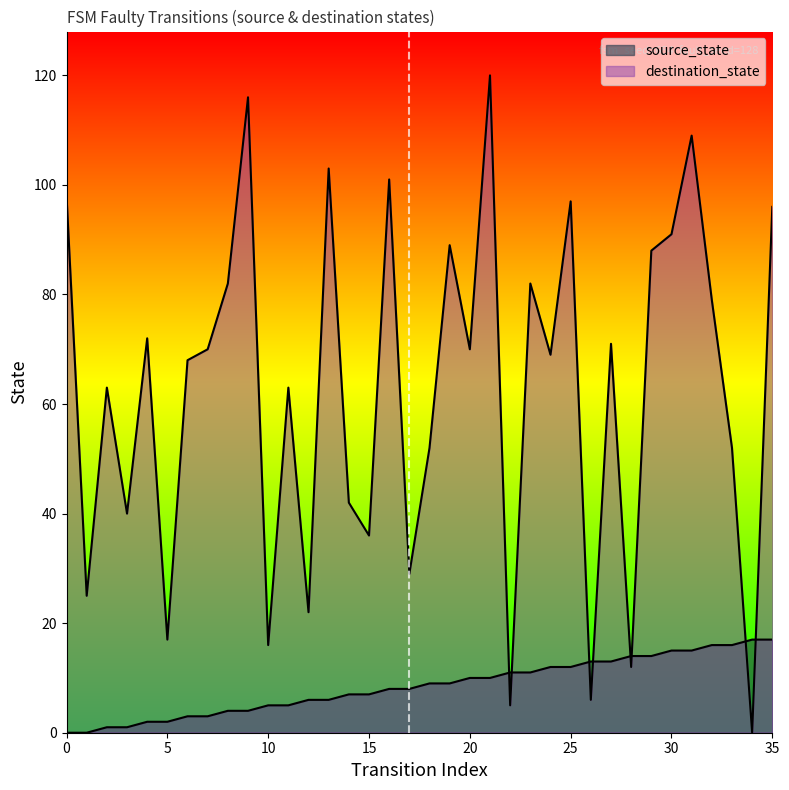

After their last crossing, which series has the higher values: destination_state or source_state?

destination_state